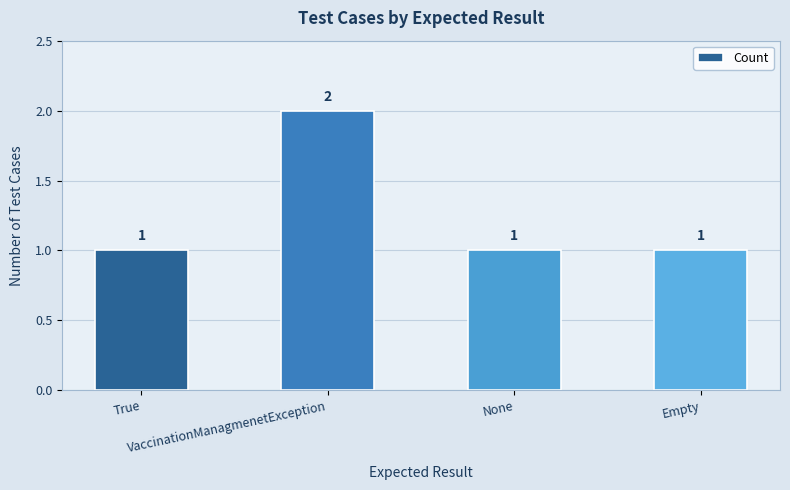

Reading left to right, transcribe all the data shown in this chart.

1	2	1	1